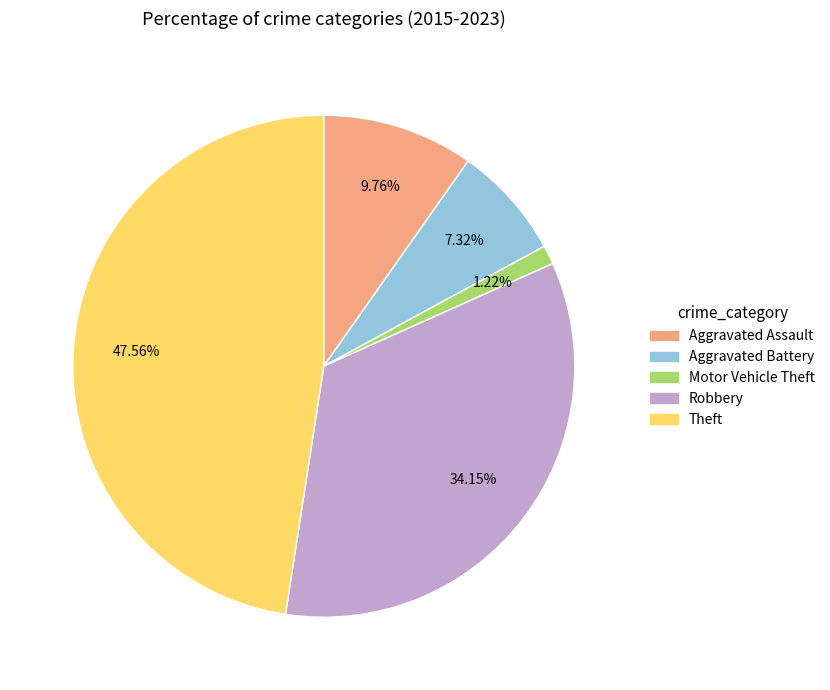

To the nearest percent, what is the difference between the largest and smallest slice percentages?

46%